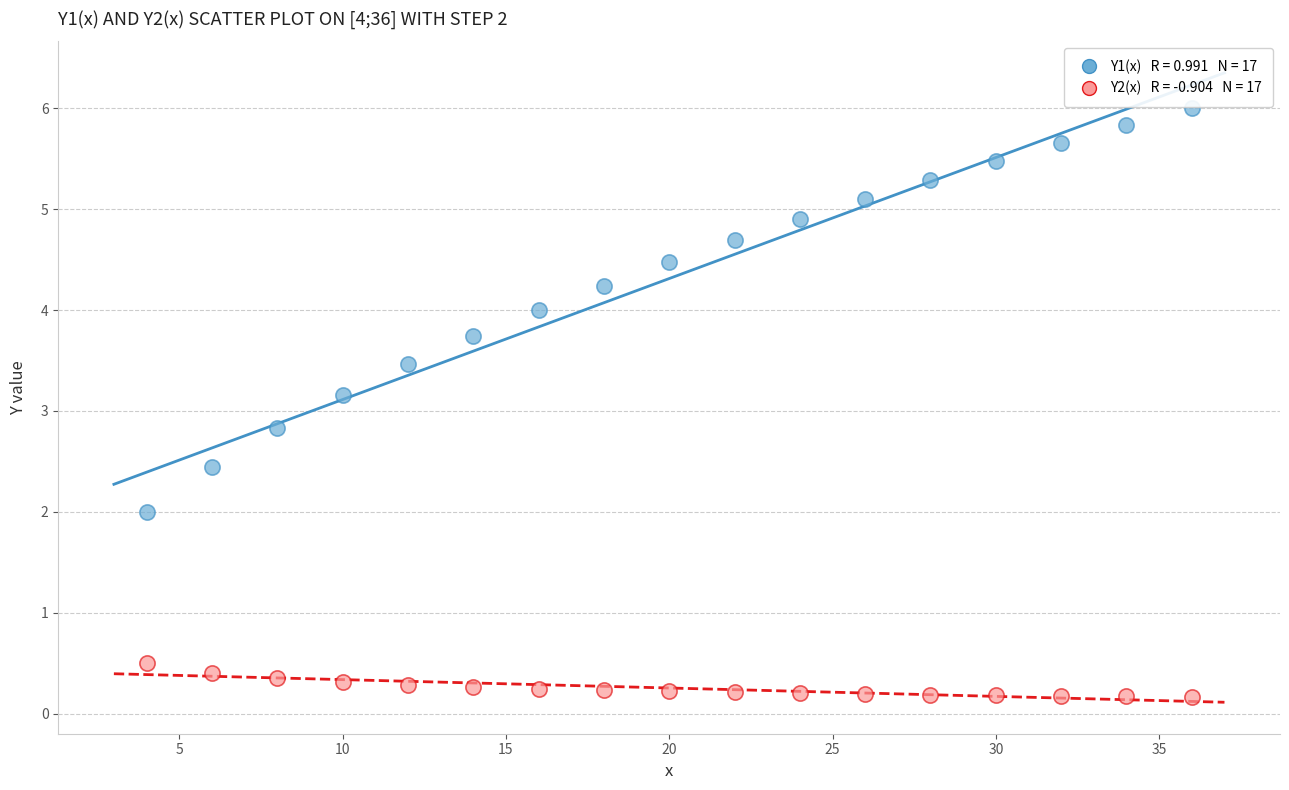

Across all data points, what is the range of Y values (max minus min)?

5.8